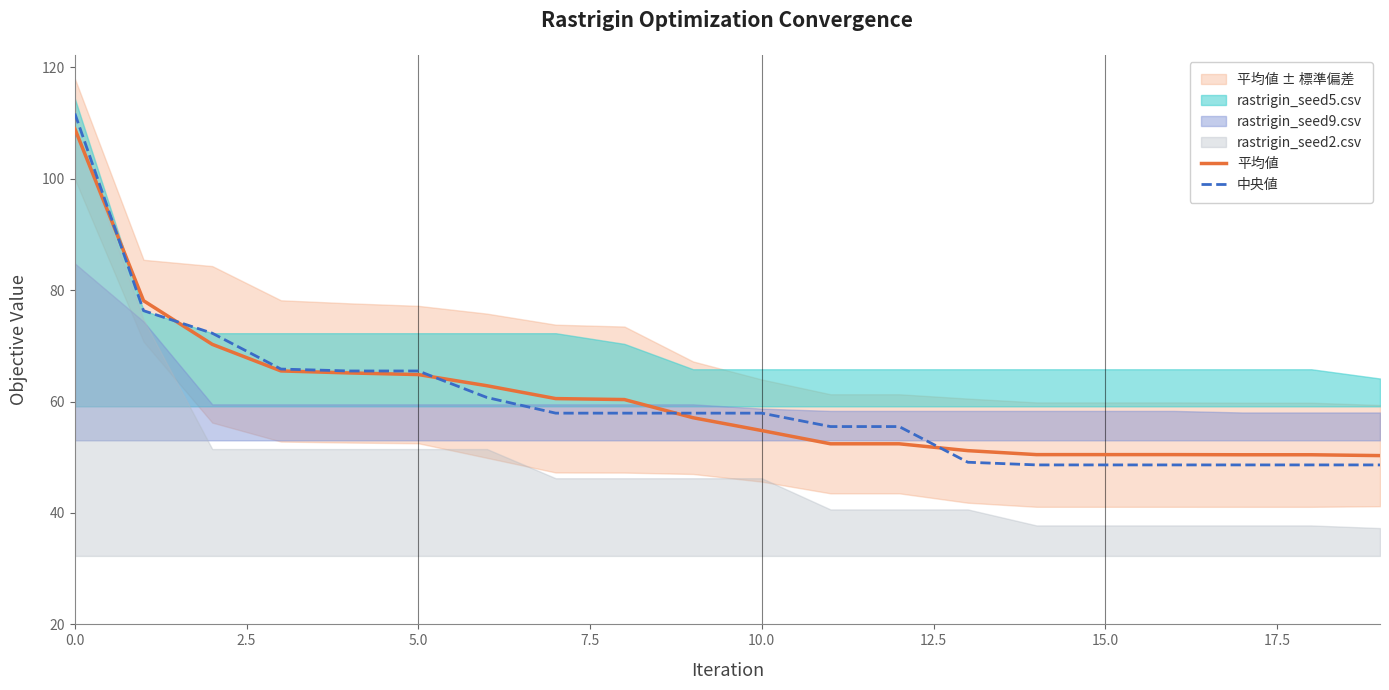

What is the difference between the maximum and minimum values in the 平均値 series?

58.7